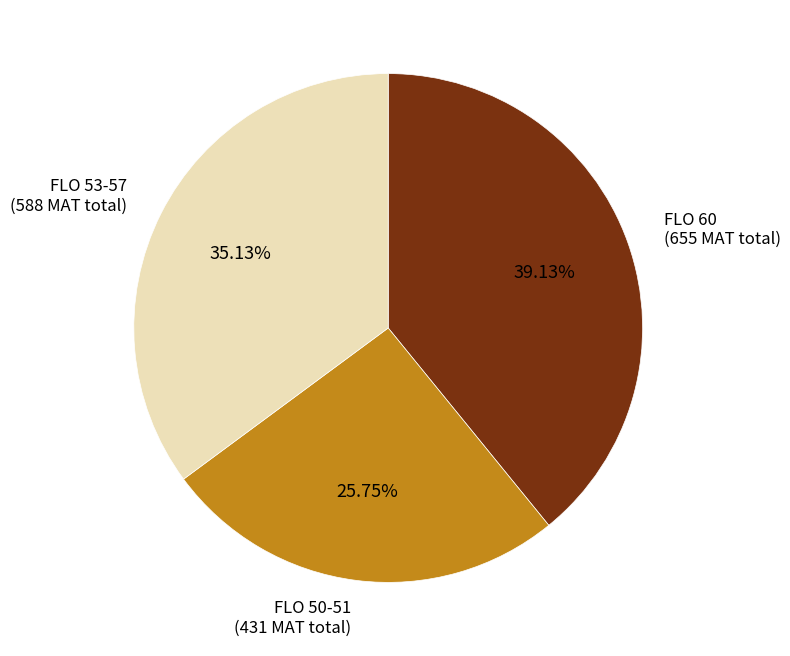

Which has a higher value, FLO 53-57 or FLO 50-51?

FLO 53-57